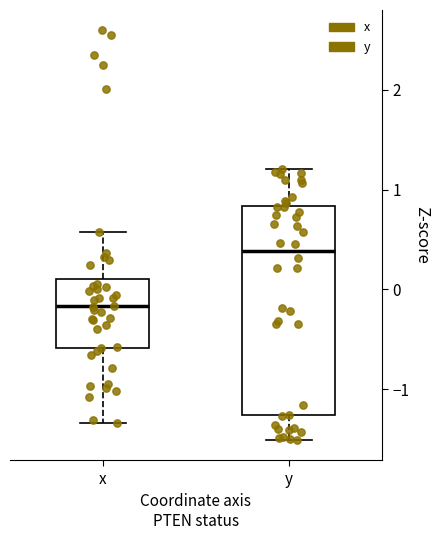

Reading left to right, read every box against the y-axis: the position of its median line, the range the box covers, and the ends of its whiskers. The values are not printed on the chart, so give them approximately, as read against the axis.

x: median -0.2, box -0.6 to 0.1, whiskers -1.3 to 0.6
y: median 0.4, box -1.3 to 0.8, whiskers -1.5 to 1.2